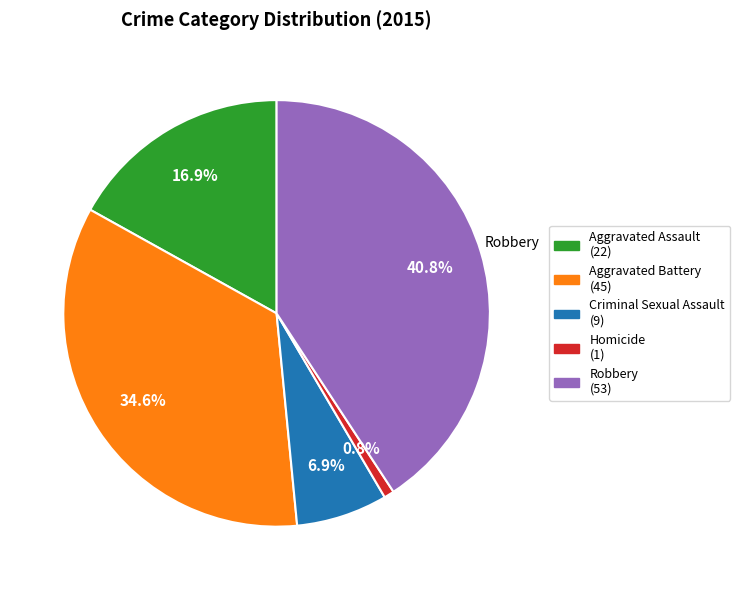

Is there any slice that represents more than half of the pie?

No